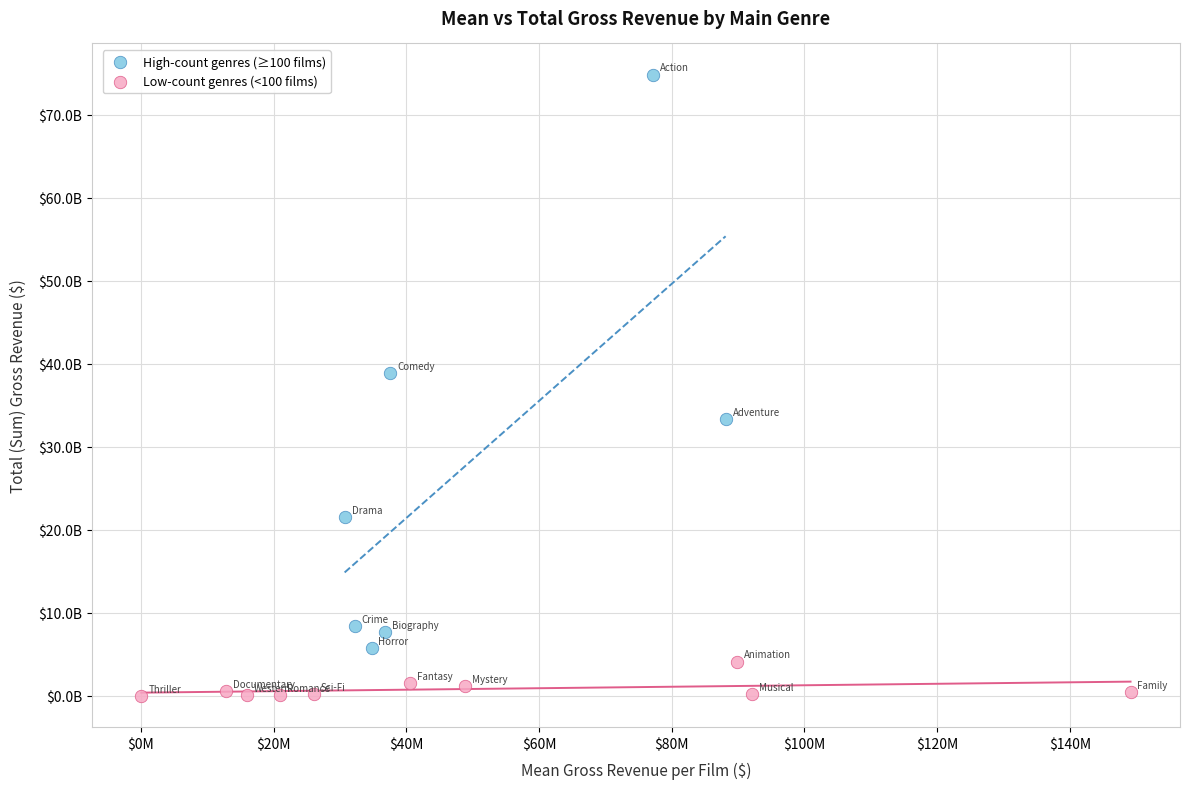

Which series has the widest spread of Y values?

High-count genres (≥100 films)